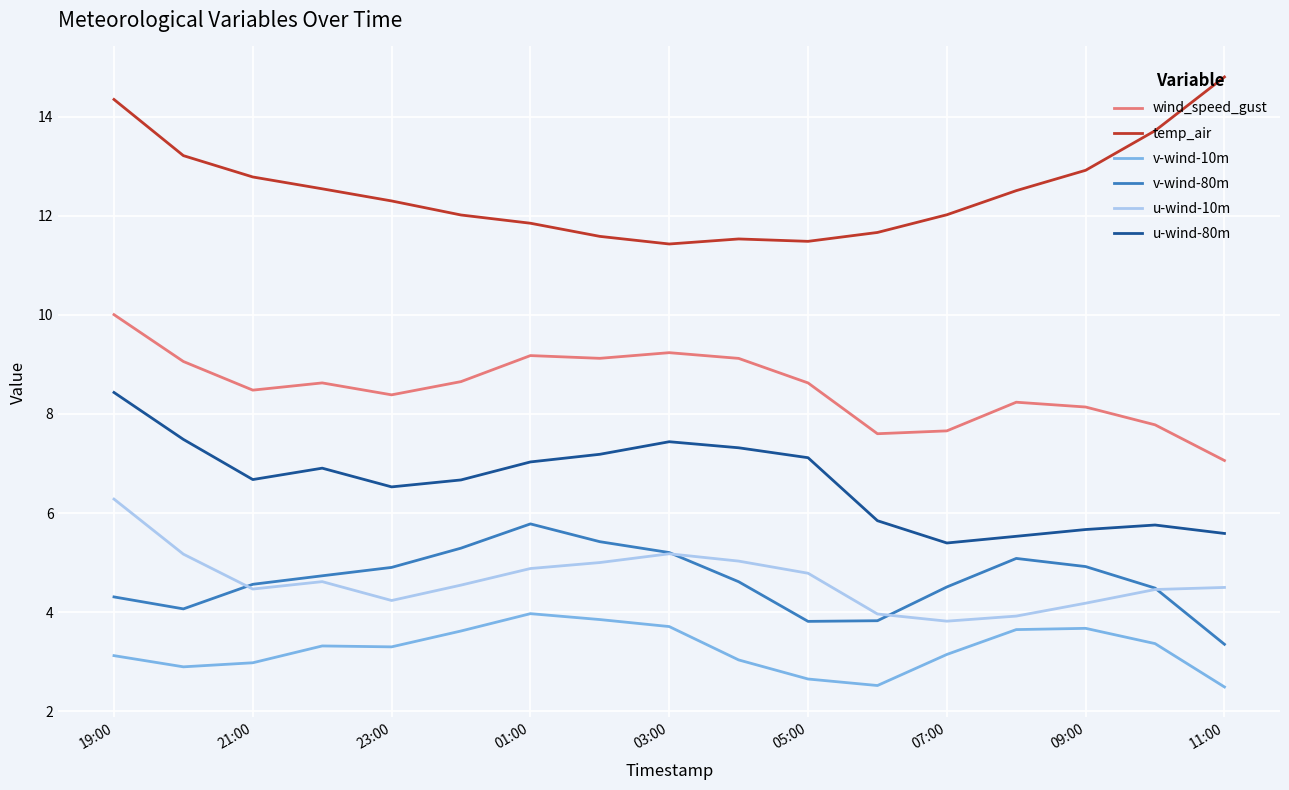

True or false: wind_speed_gust and u-wind-80m intersect in this chart.

False